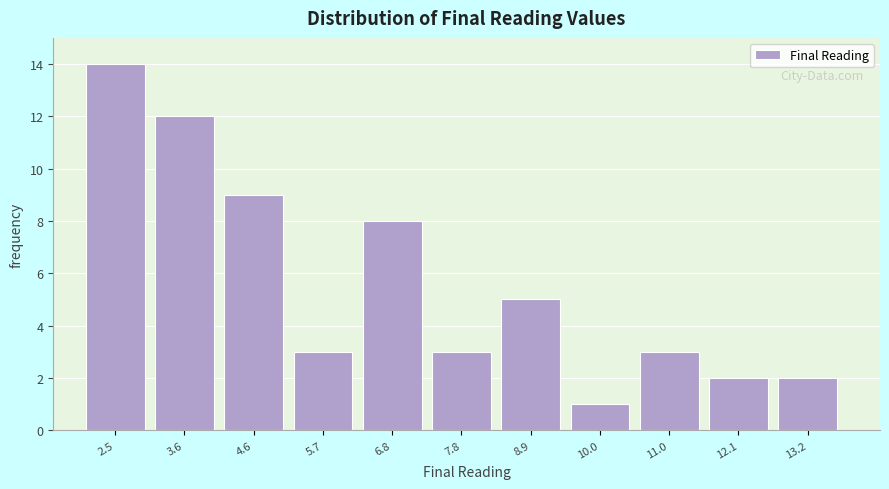

Which range on the x-axis has the tallest bar?

2.0 to 3.2